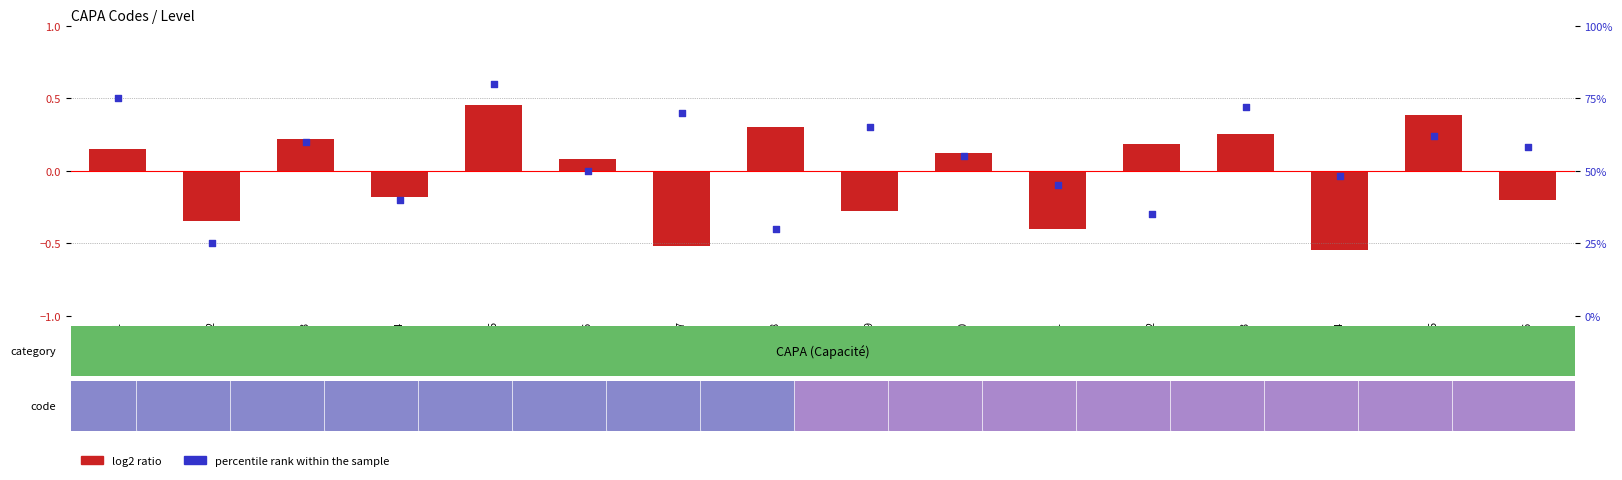

At which category is the sum across all series the highest?

CAPA05